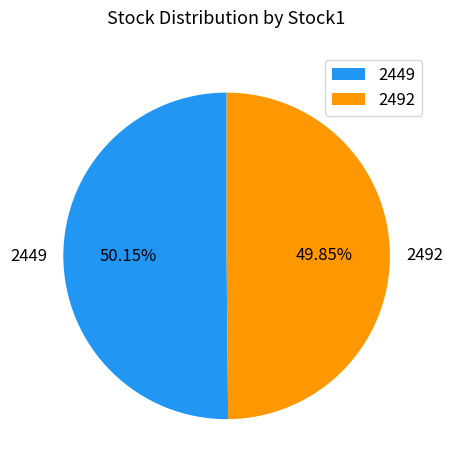

What percentage is the 2492 slice, to the nearest percent?

50%